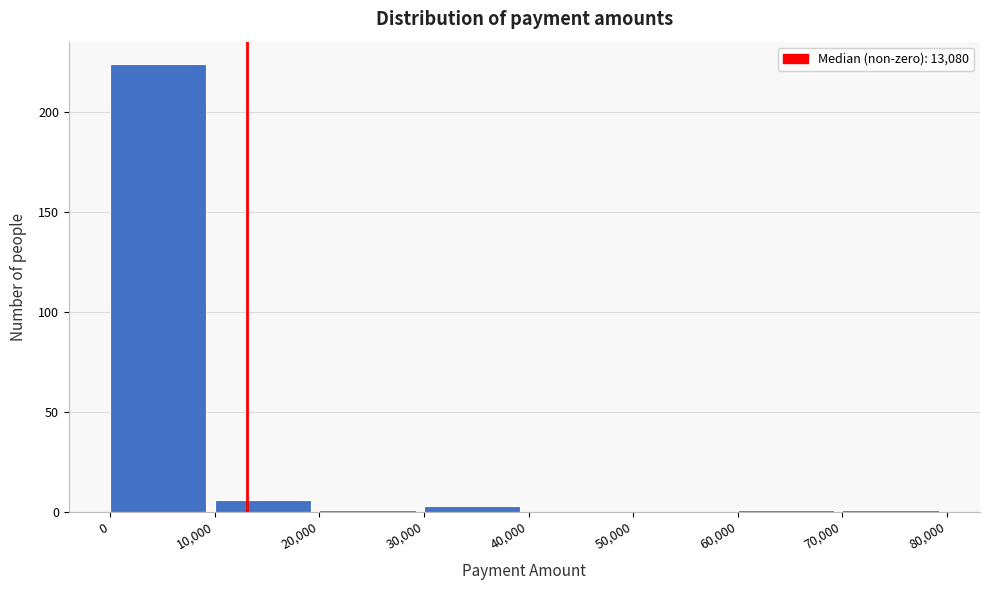

How tall is the bar that spans 10,000 to 20,000 on the x-axis? The values are not printed on the chart, so give them approximately, as read against the axis.

5